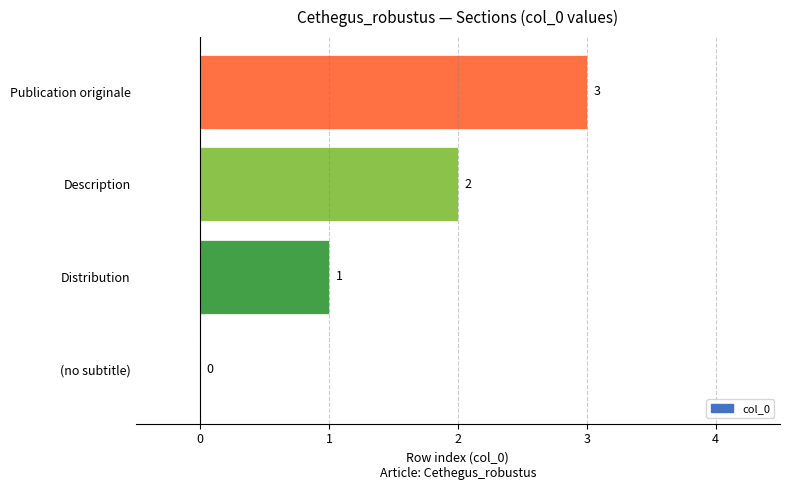

Count the values in the range 1 to 3.

3